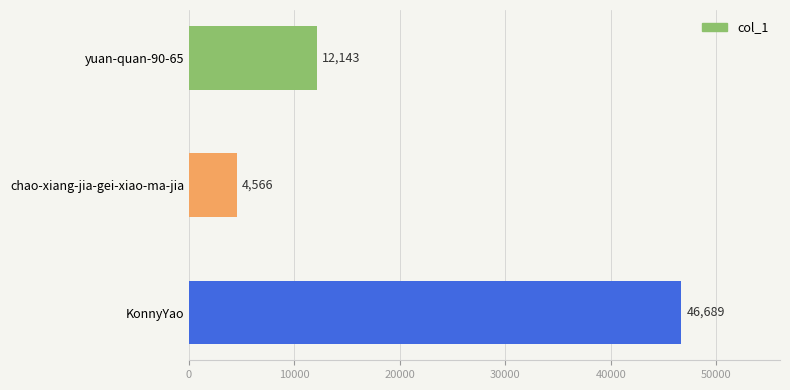

Reading top to bottom, transcribe all the data shown in this chart.

yuan-quan-90-65=12143	chao-xiang-jia-gei-xiao-ma-jia=4566	KonnyYao=46689